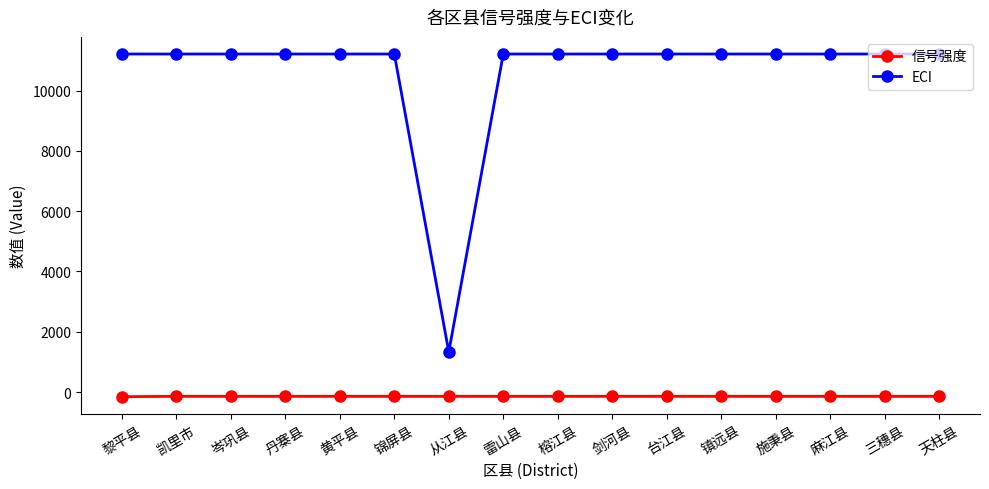

List the series in order of their overall mean, lowest first.

信号强度, ECI